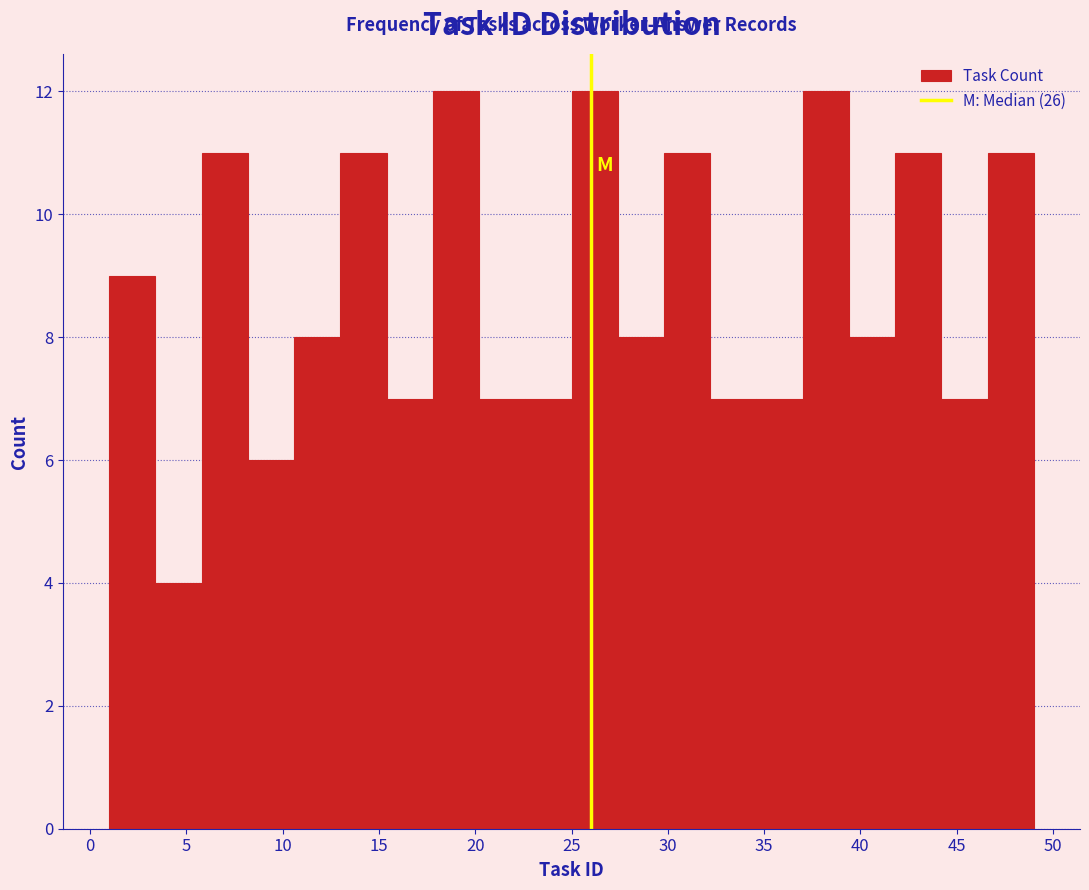

Reading left to right, transcribe this chart: for each bar, give the range it covers on the x-axis and its height. Neither the bar edges nor the heights are printed on the chart, so give them approximately, as read against the axes.

1.0 to 3.4: 9
3.4 to 5.8: 4
5.8 to 8.2: 11
8.2 to 10.6: 6
10.6 to 13.0: 8
13.0 to 15.4: 11
15.4 to 17.8: 7
17.8 to 20.2: 12
20.2 to 22.6: 7
22.6 to 25.0: 7
25.0 to 27.4: 12
27.4 to 29.8: 8
29.8 to 32.2: 11
32.2 to 34.6: 7
34.6 to 37.0: 7
37.0 to 39.4: 12
39.4 to 41.8: 8
41.8 to 44.2: 11
44.2 to 46.6: 7
46.6 to 49.0: 11